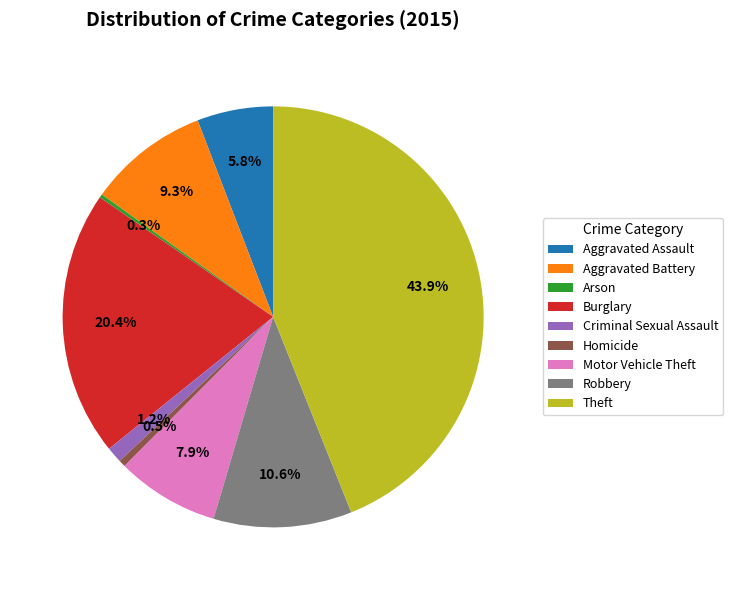

Does Aggravated Assault represent more than half of the total?

No